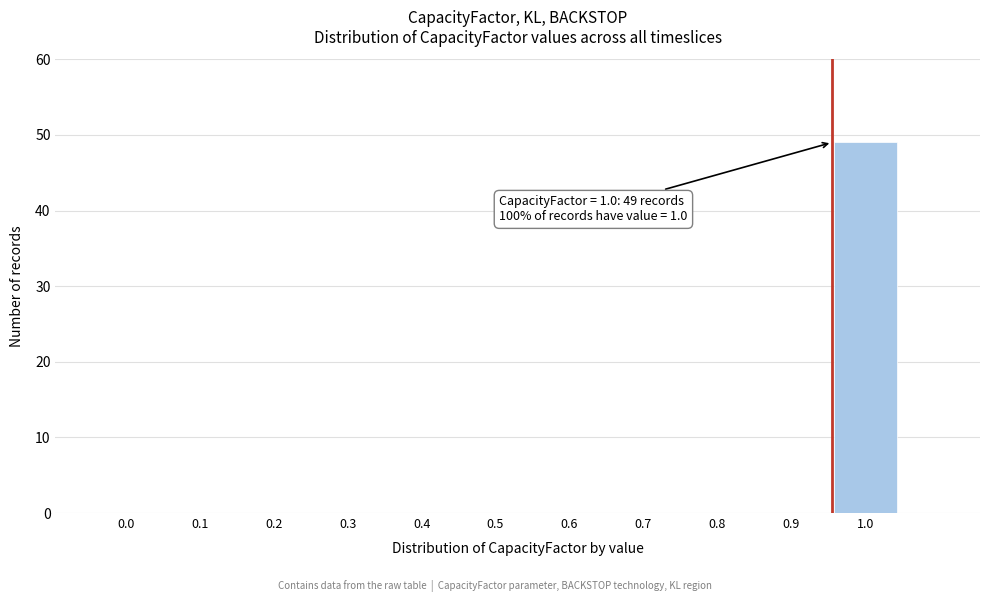

Reading right to left, what are all the values shown in this chart?

1.0=49	0.9=0	0.8=0	0.7=0	0.6=0	0.5=0	0.4=0	0.3=0	0.2=0	0.1=0	0.0=0